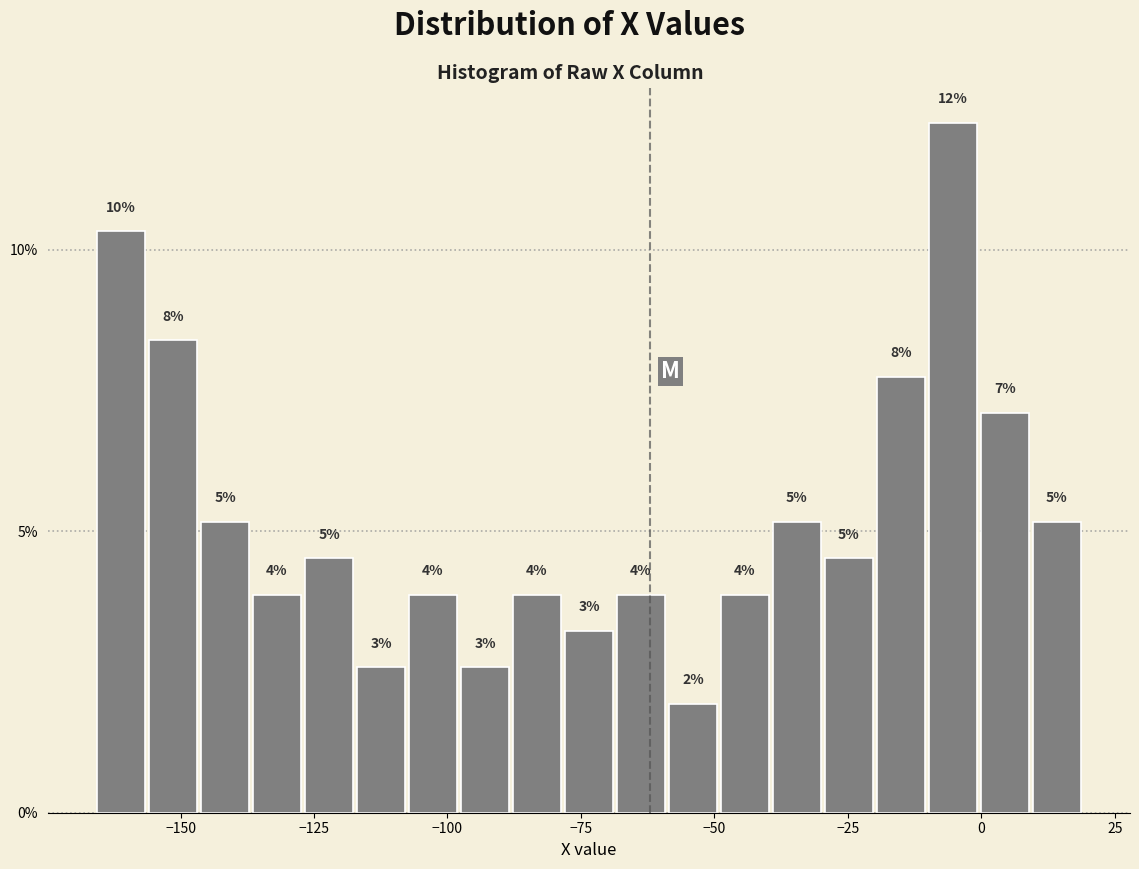

Around what value on the x-axis is the tallest bar? Give the approximate position of its centre, as read against the axis.

-5